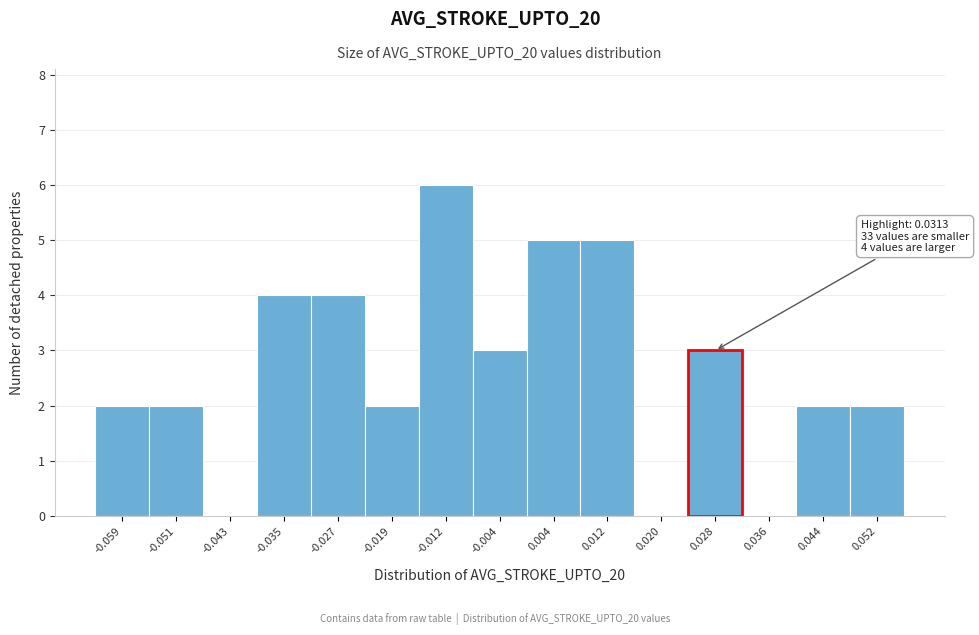

Which range on the x-axis has the tallest bar?

-0.015 to -0.008